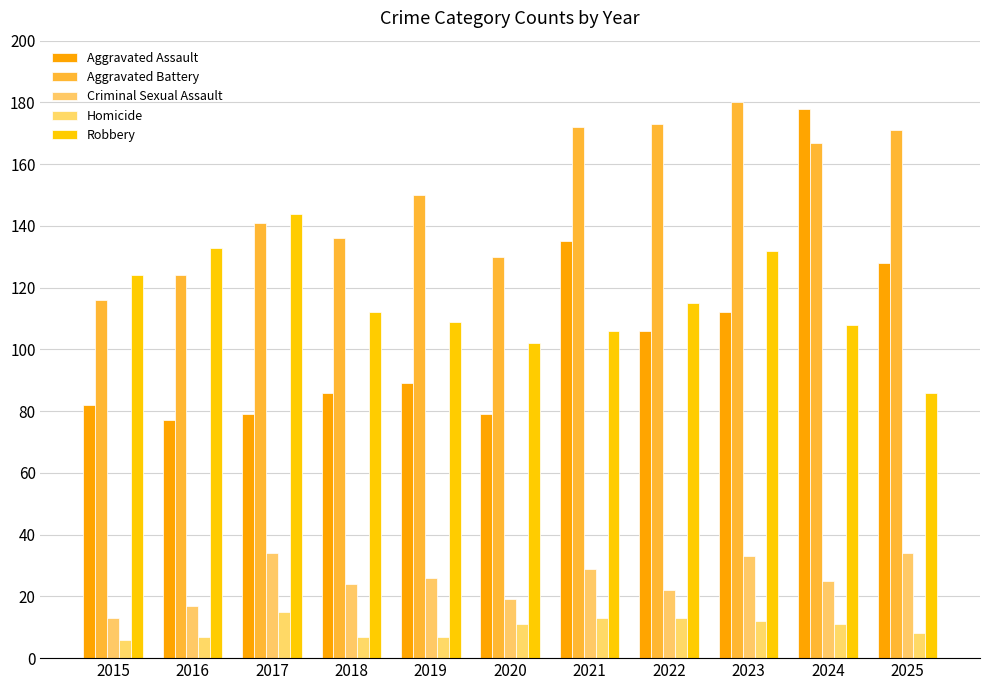

Reading left to right, what are all the values shown in this chart?

Aggravated Assault: 2015=82	2016=77	2017=79	2018=86	2019=89	2020=79	2021=135	2022=106	2023=112	2024=178	2025=128
Aggravated Battery: 2015=116	2016=124	2017=141	2018=136	2019=150	2020=130	2021=172	2022=173	2023=180	2024=167	2025=171
Criminal Sexual Assault: 2015=13	2016=17	2017=34	2018=24	2019=26	2020=19	2021=29	2022=22	2023=33	2024=25	2025=34
Homicide: 2015=6	2016=7	2017=15	2018=7	2019=7	2020=11	2021=13	2022=13	2023=12	2024=11	2025=8
Robbery: 2015=124	2016=133	2017=144	2018=112	2019=109	2020=102	2021=106	2022=115	2023=132	2024=108	2025=86